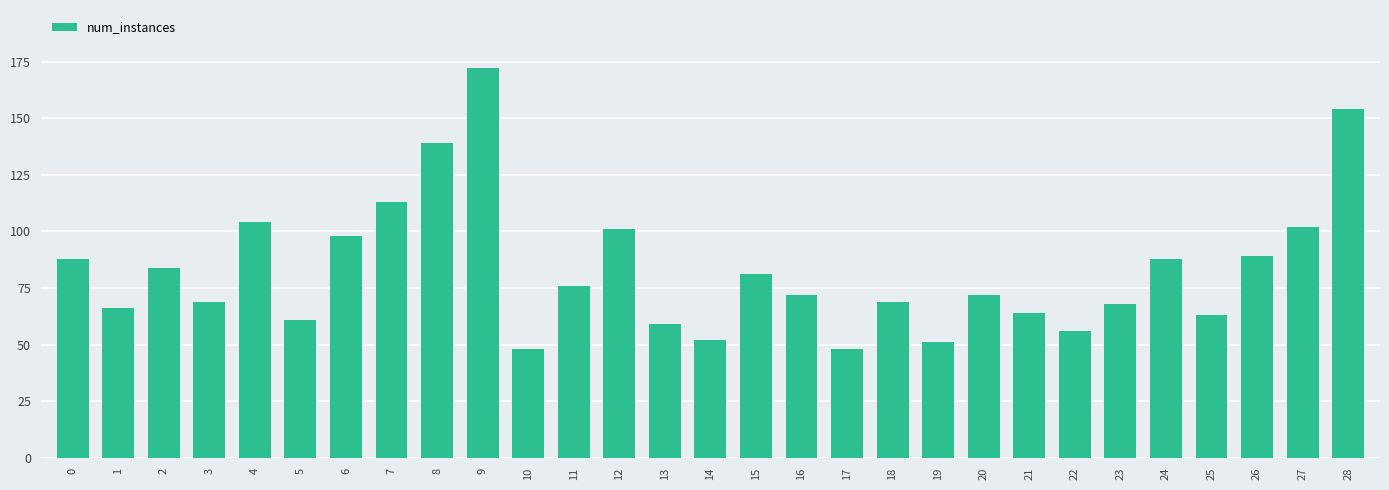

The chart shows a value of 24 at 18. True or false?

False